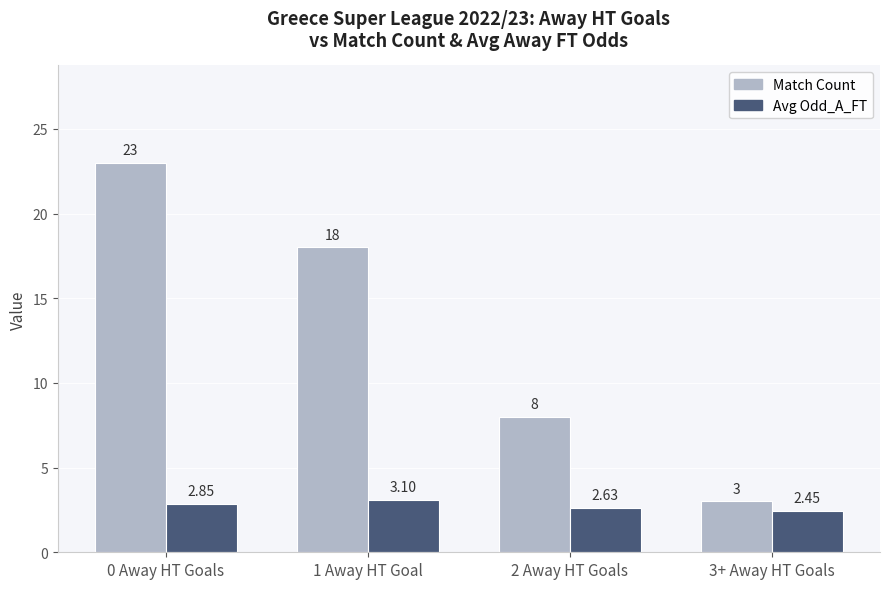

Count the Avg Odd_A_FT values in the range 2 to 3.

3